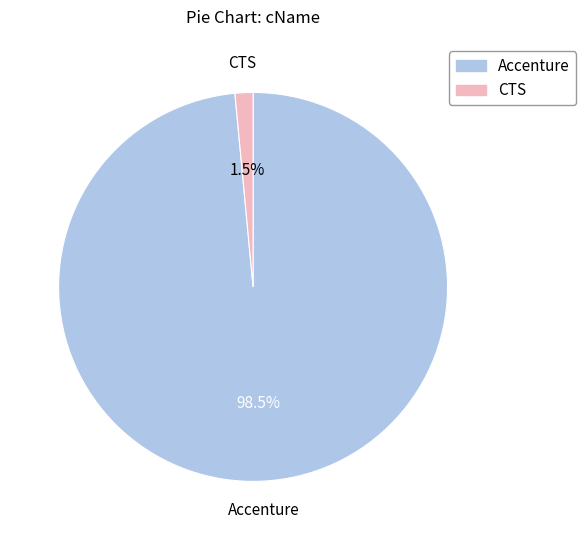

Rank the categories by value from highest to lowest.

Accenture, CTS